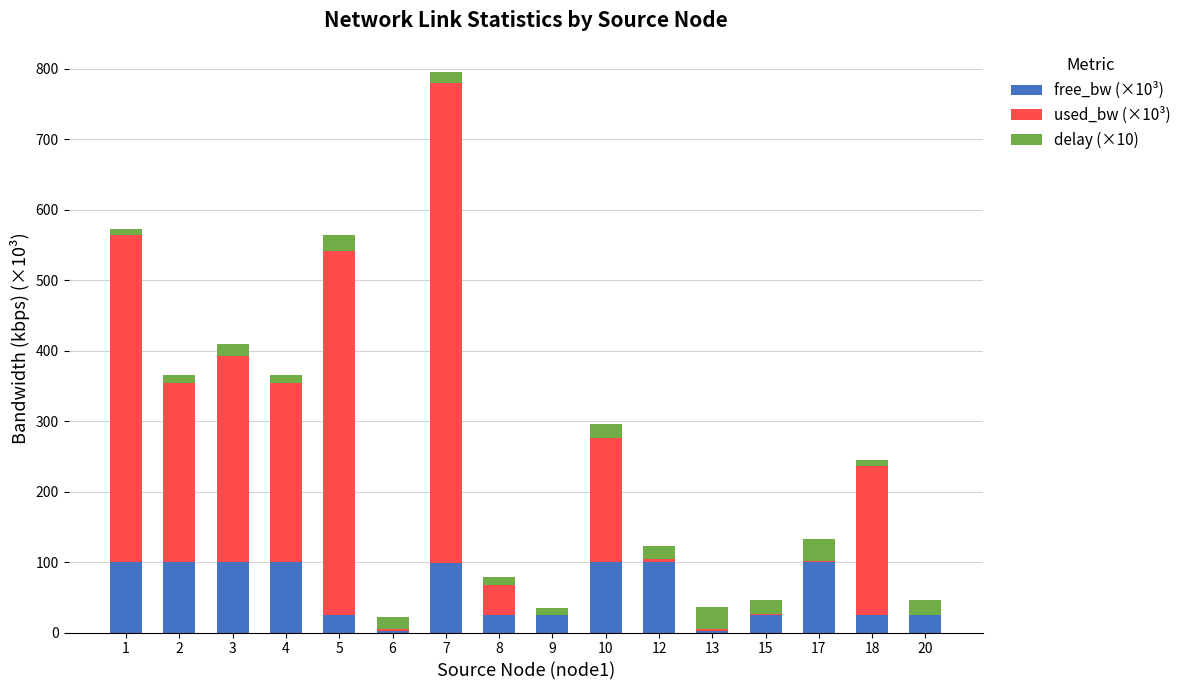

What are all the series names shown in the legend?

free_bw (×10³), used_bw (×10³), delay (×10)